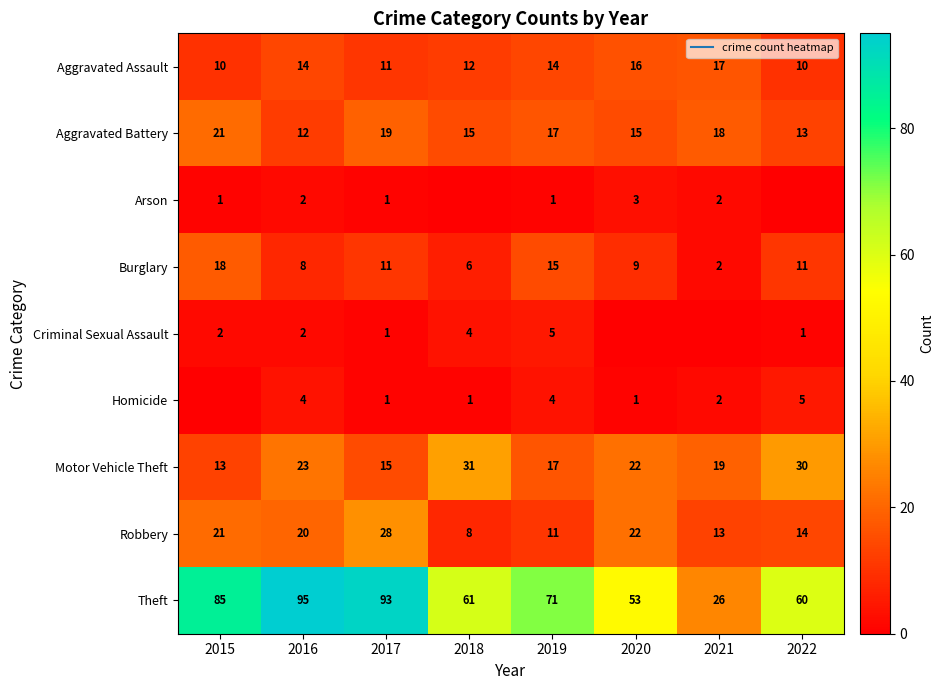

Where does the Arson series first go above 1?

2016